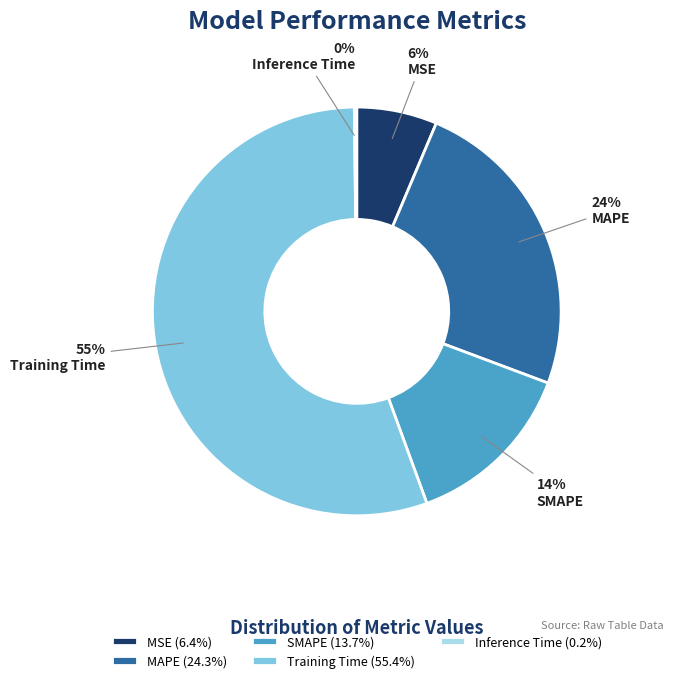

Is it true that SMAPE is 14% of the pie?

True